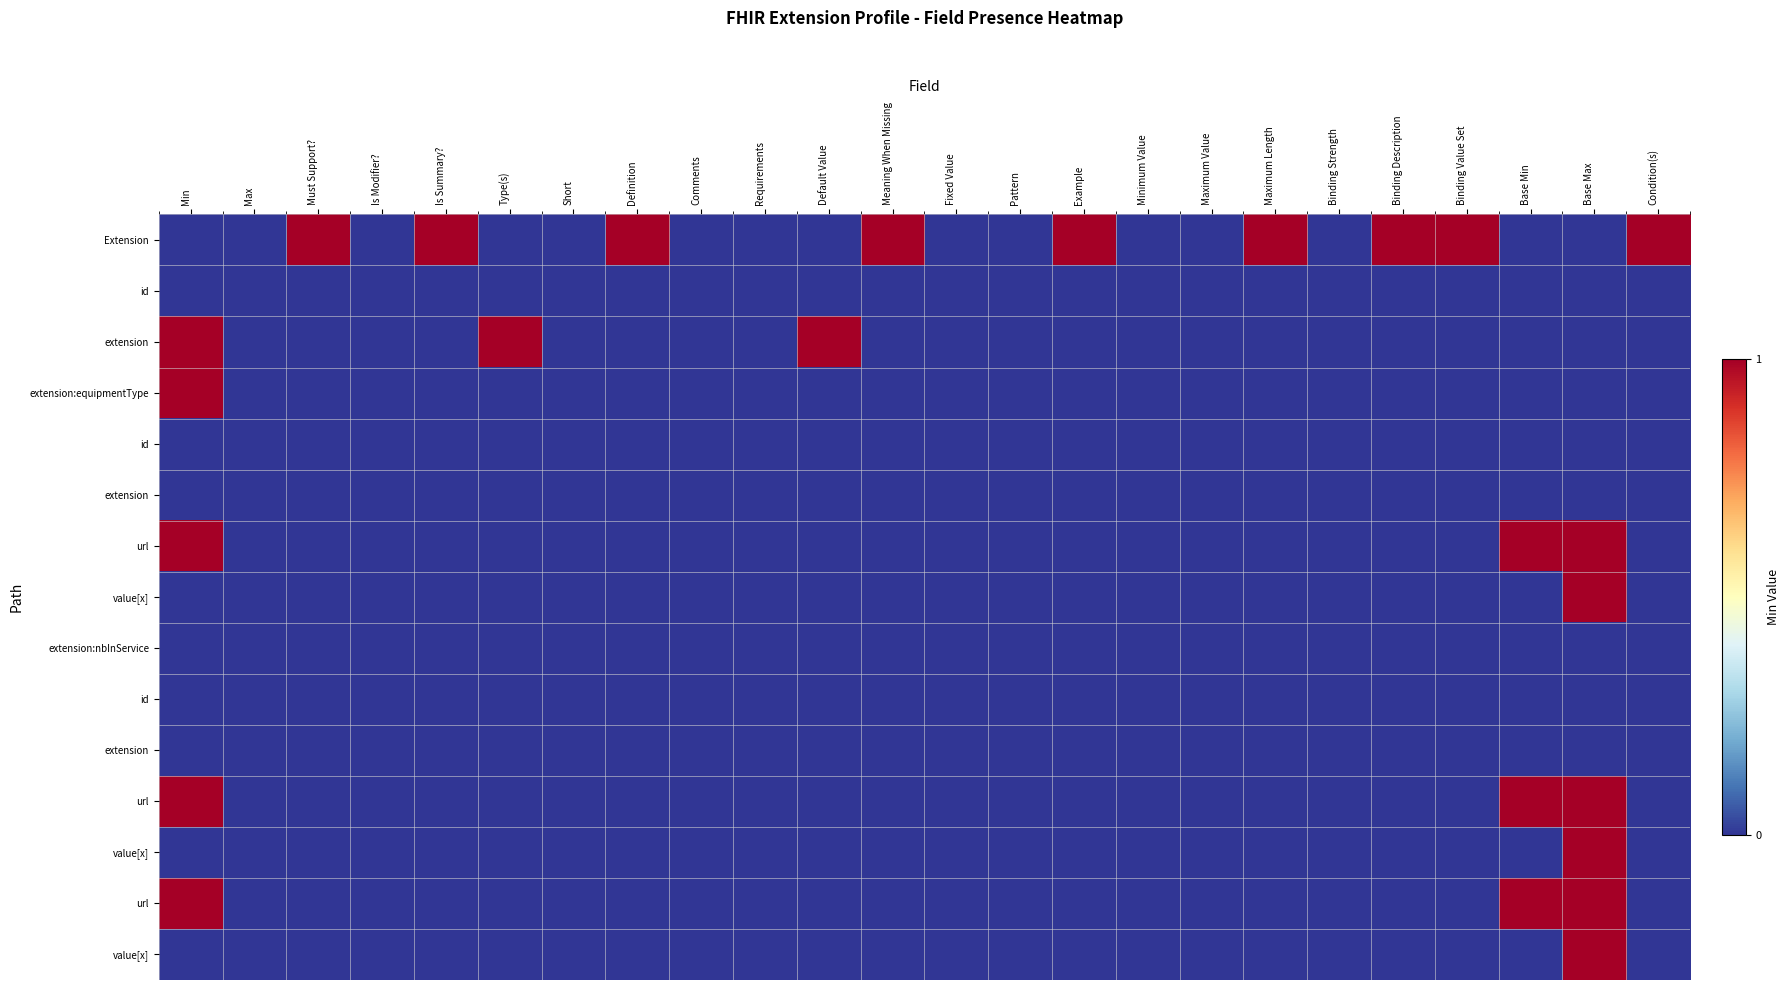

Between Example and Binding Value Set, which is larger?

Example